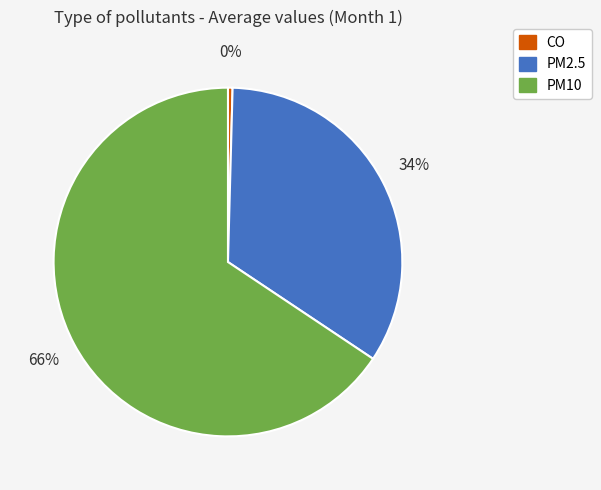

What percentage is the PM2.5 slice, to the nearest percent?

34%